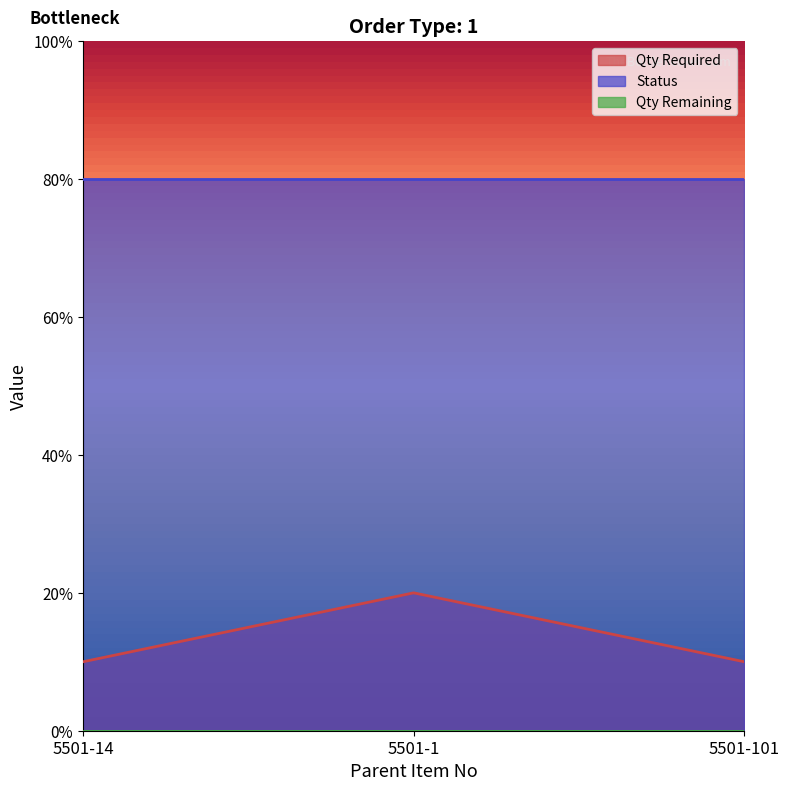

What is the sum of the Qty Required values at 5501-1 and 5501-14?

3